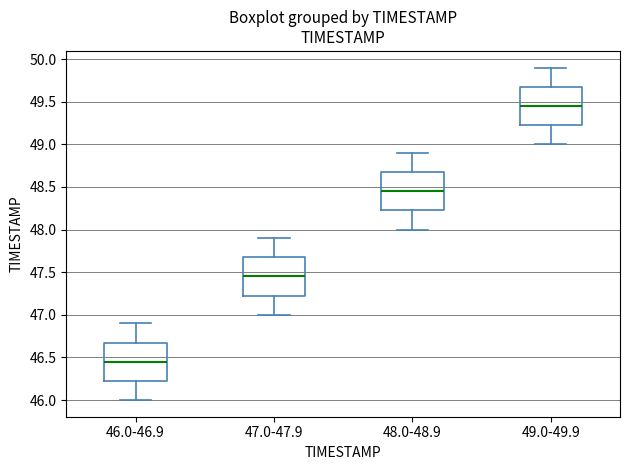

Where does the median line of the box for 49.0-49.9 sit on the y-axis? The values are not printed on the chart, so give them approximately, as read against the axis.

49.45